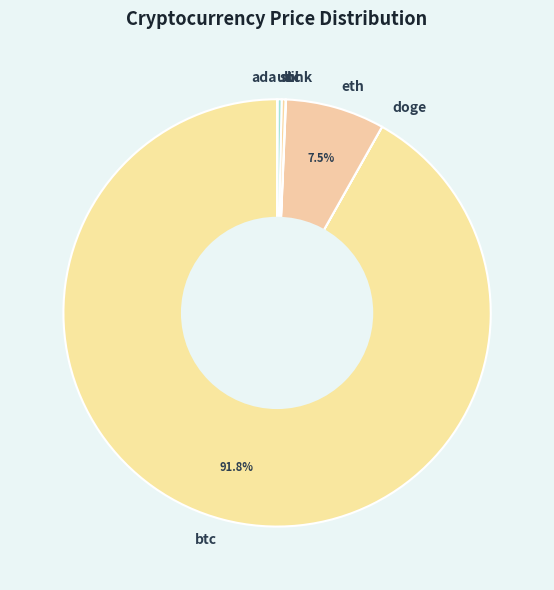

The btc slice represents 99% of the pie. True or false?

False